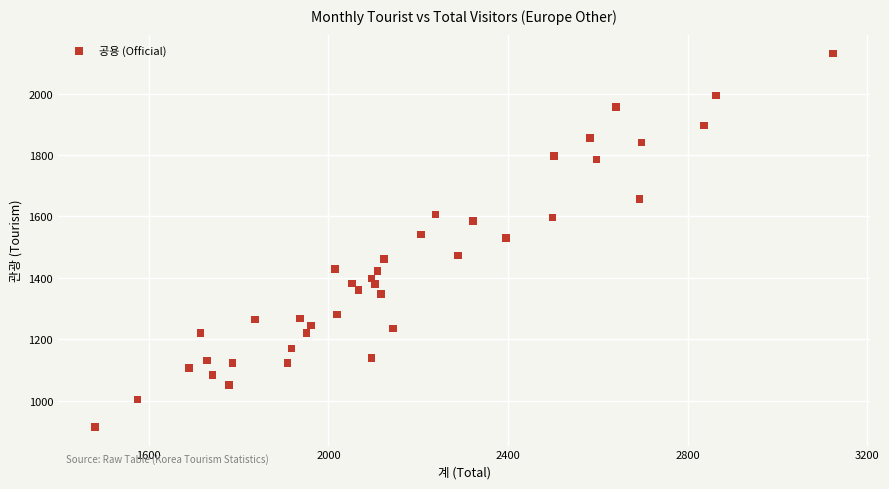

What is the range of Y values (max minus min)?

1217